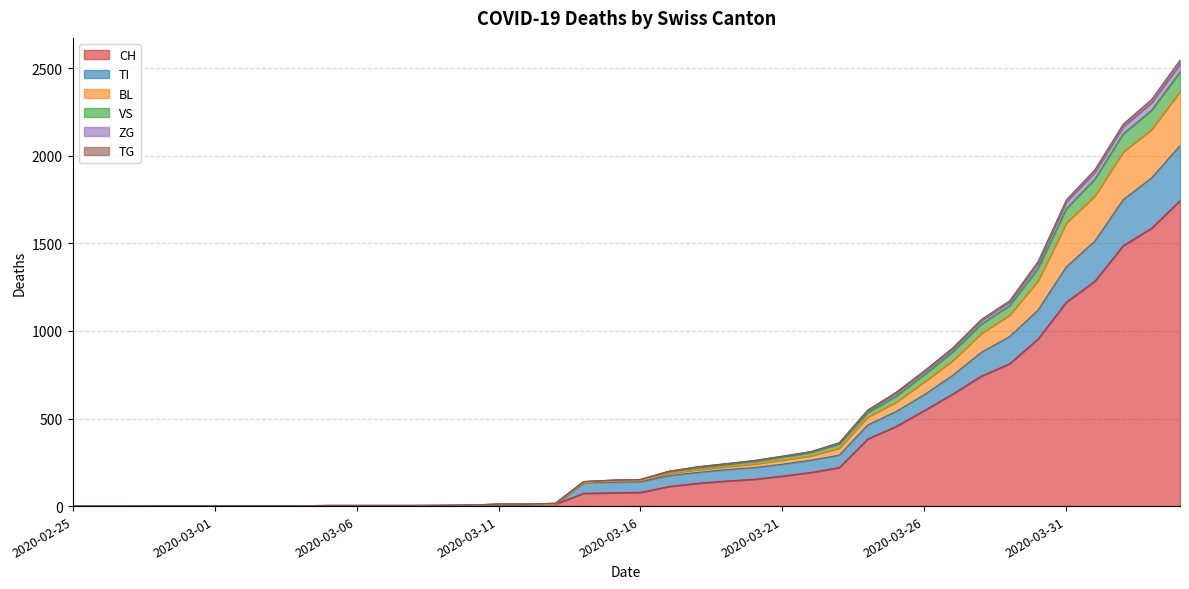

What is the highest value of the CH series?

1744